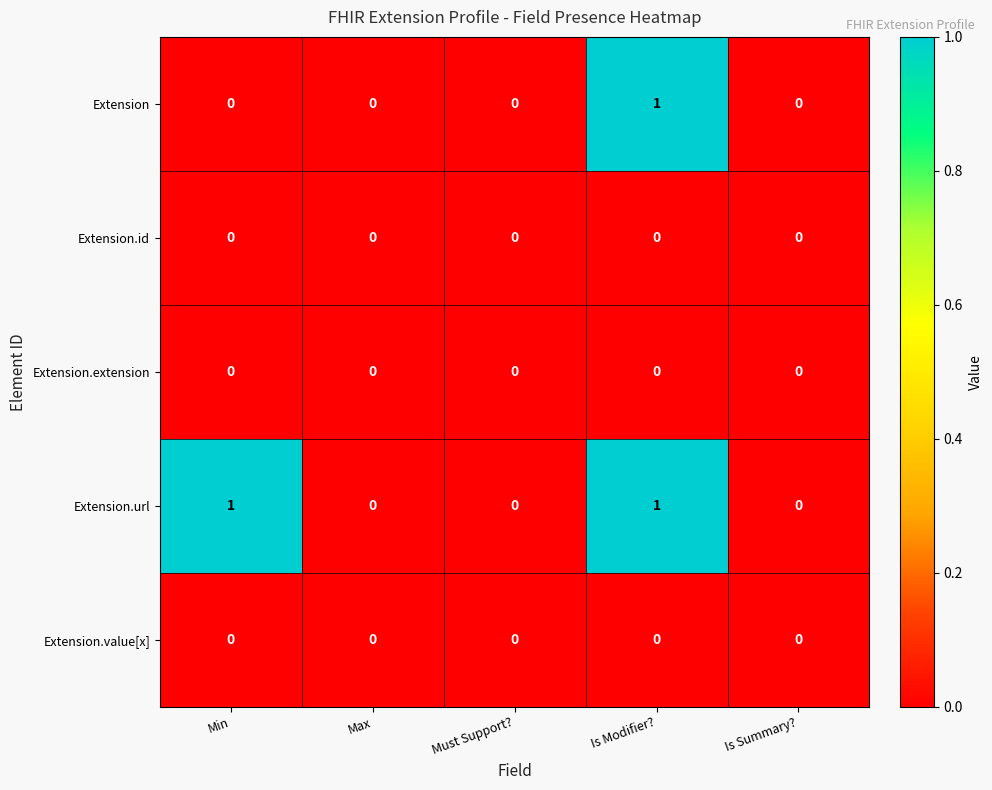

At which category is the sum across all series the highest?

Is Modifier?